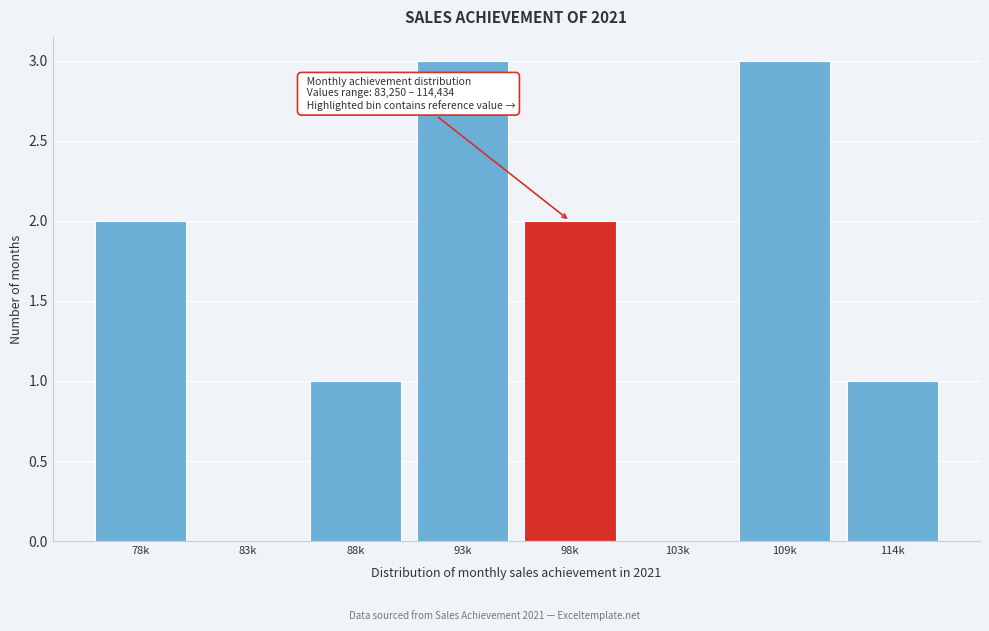

Reading left to right, what are all the values shown in this chart?

78k=2	83k=0	88k=1	93k=3	98k=2	103k=0	109k=3	114k=1